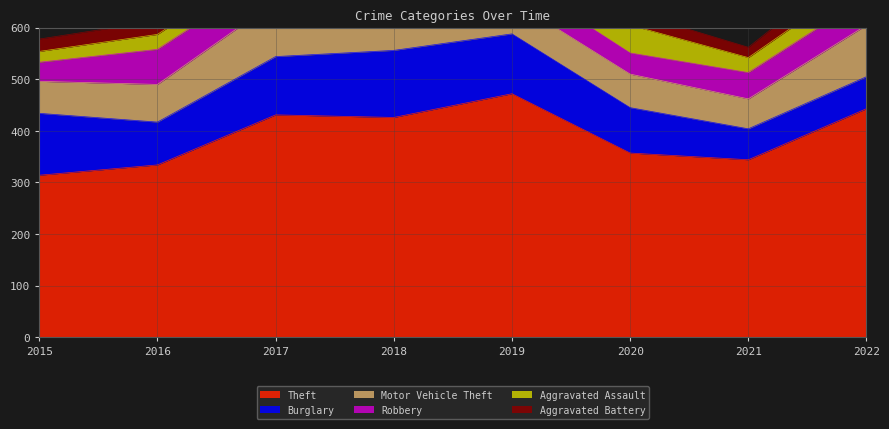

What is the difference between the Theft values at 2022 and 2016?

109